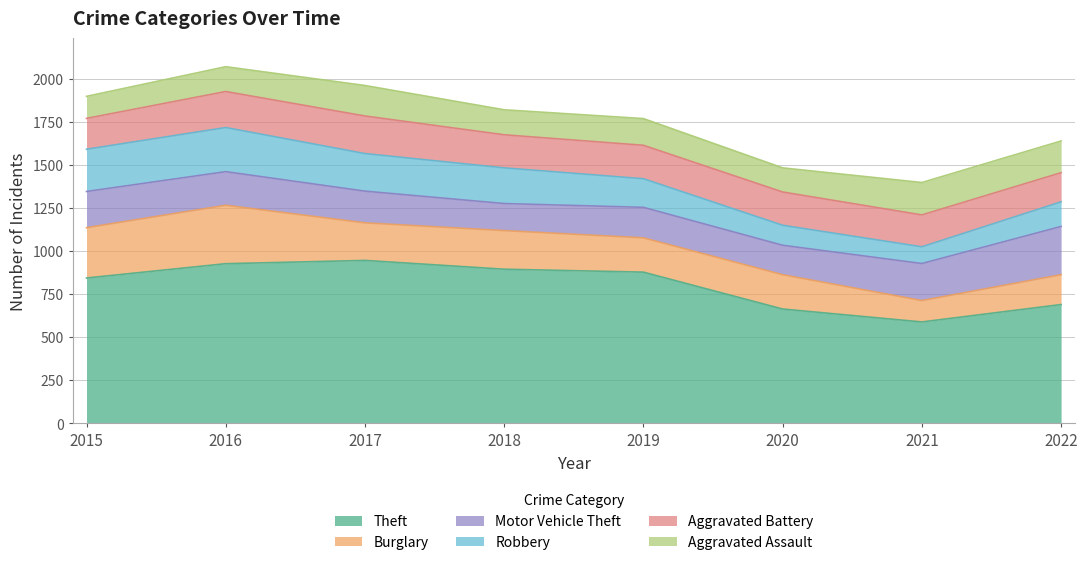

Which label corresponds to the smallest value in the chart?

2021